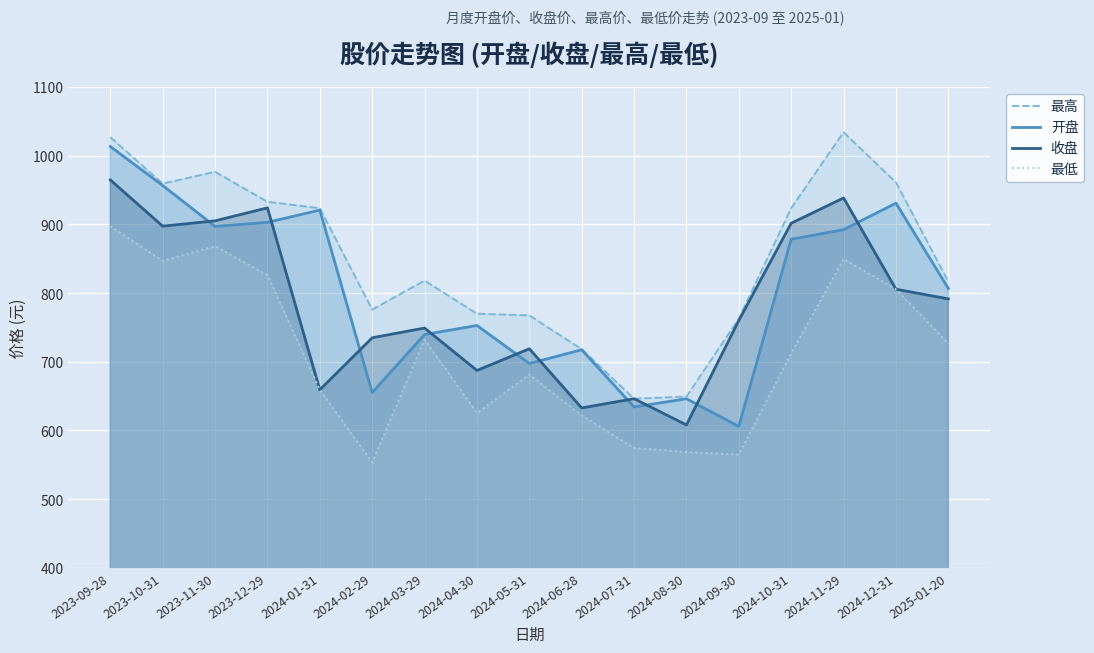

True or false: 开盘 and 收盘 intersect in this chart.

True